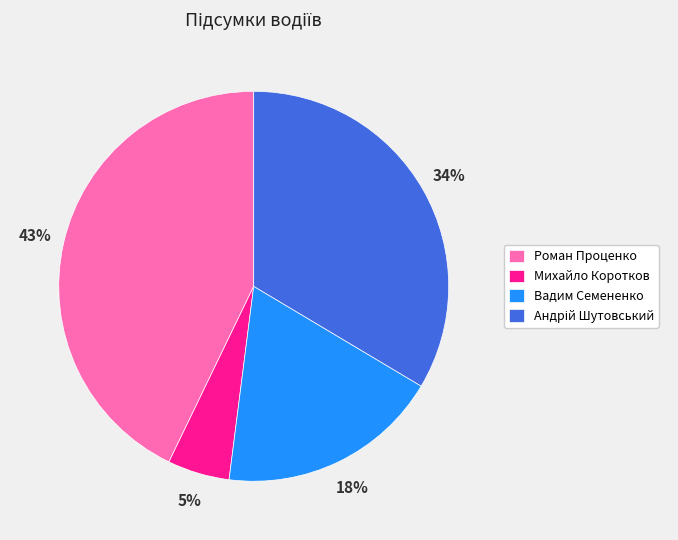

To the nearest percent, what is the average slice percentage?

25%